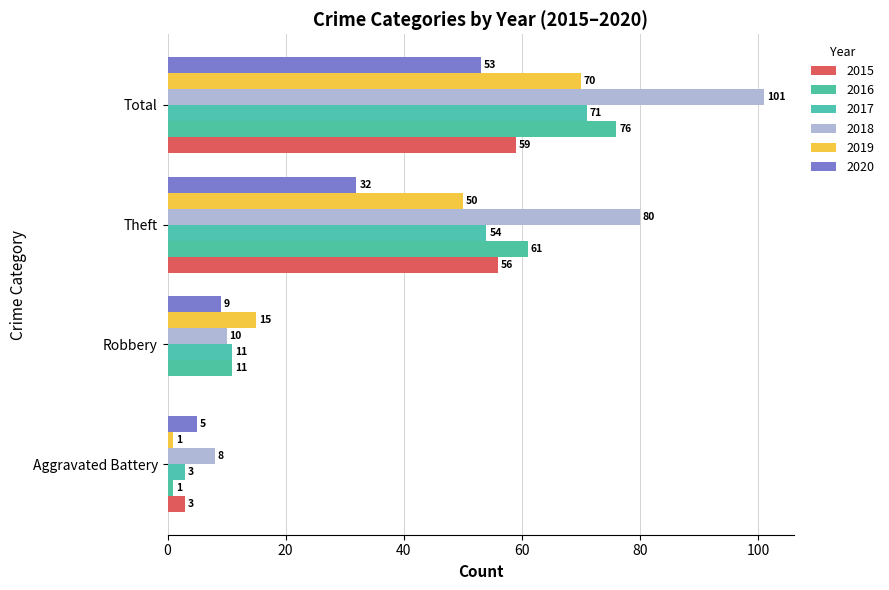

How many categories are shown in the chart?

4